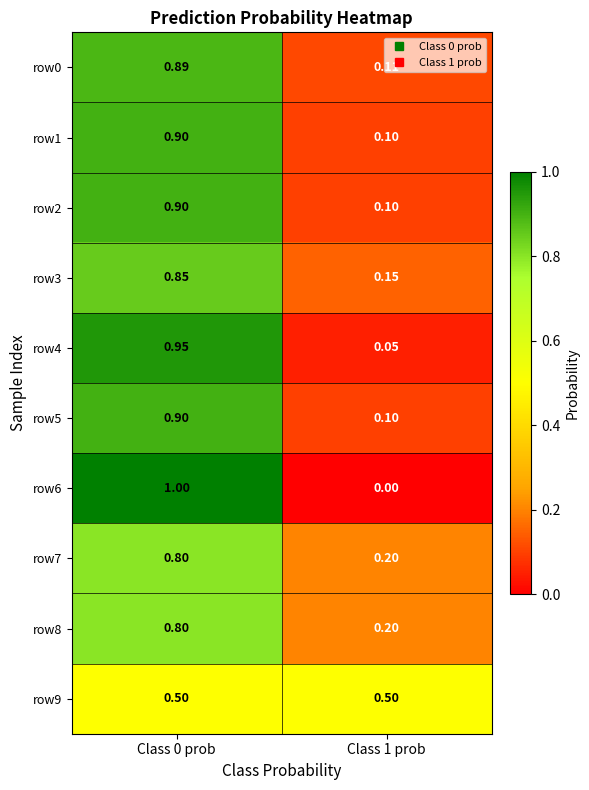

Is the value of row0 at Class 1 prob greater than the value of row3 at Class 0 prob?

No